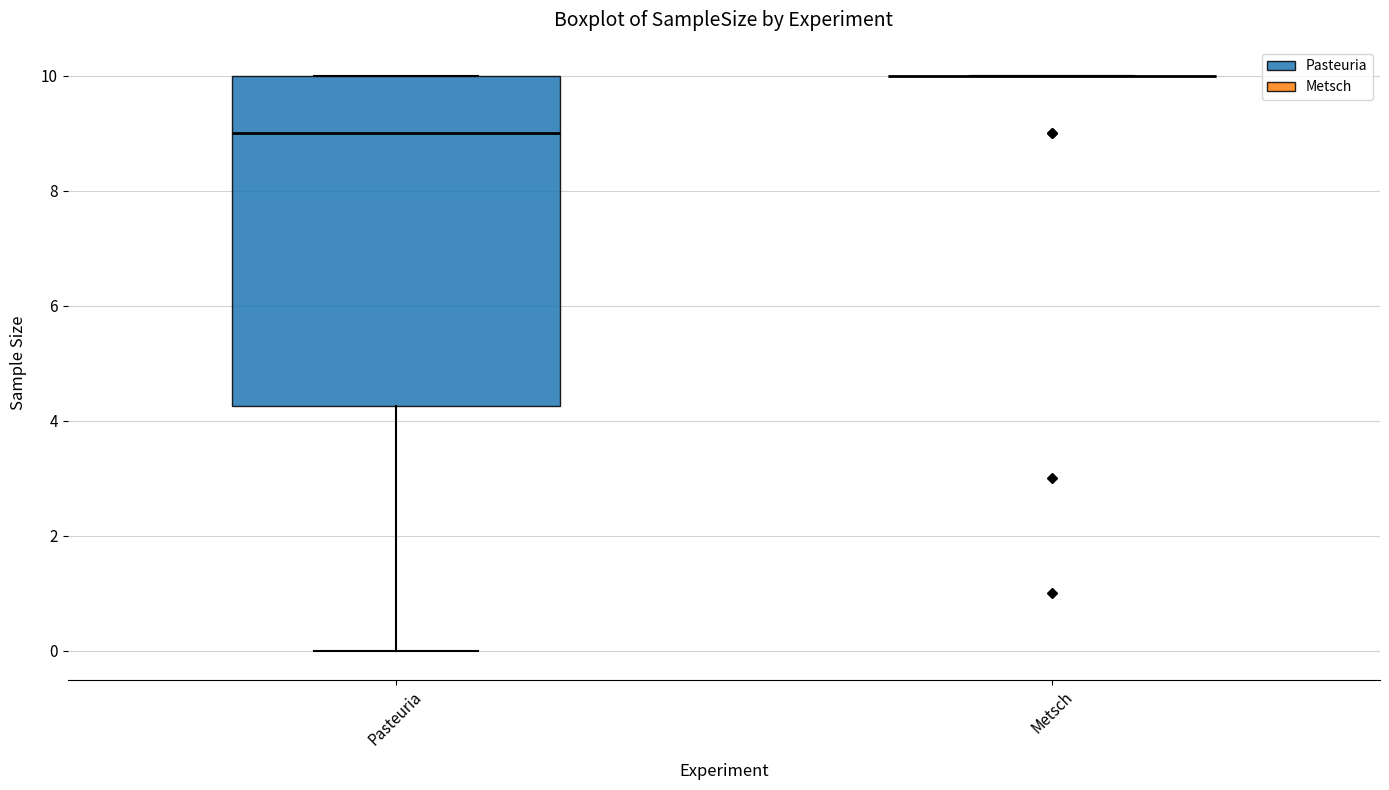

Where does the lower whisker of the box for Pasteuria end on the y-axis? The values are not printed on the chart, so give them approximately, as read against the axis.

0.0